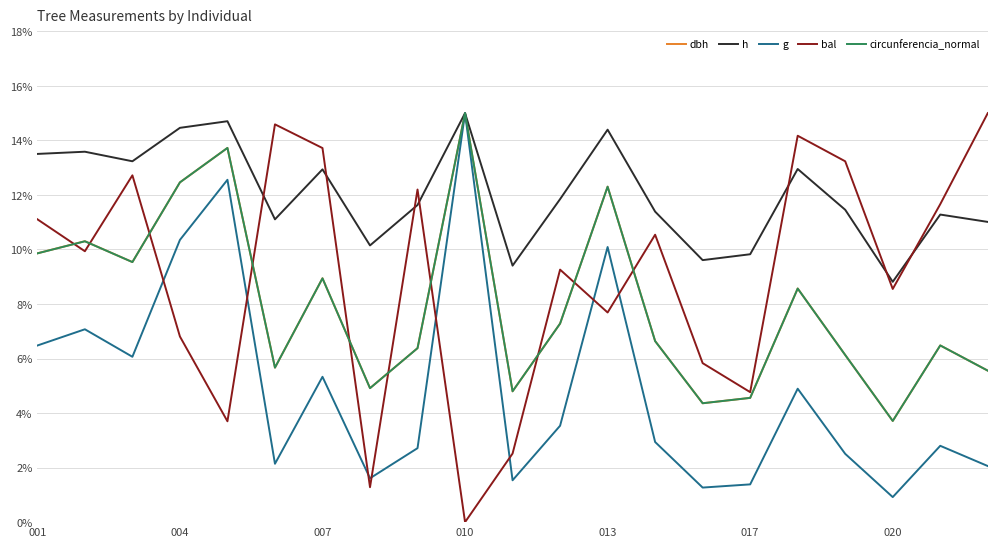

Which series has the largest range (max minus min)?

bal